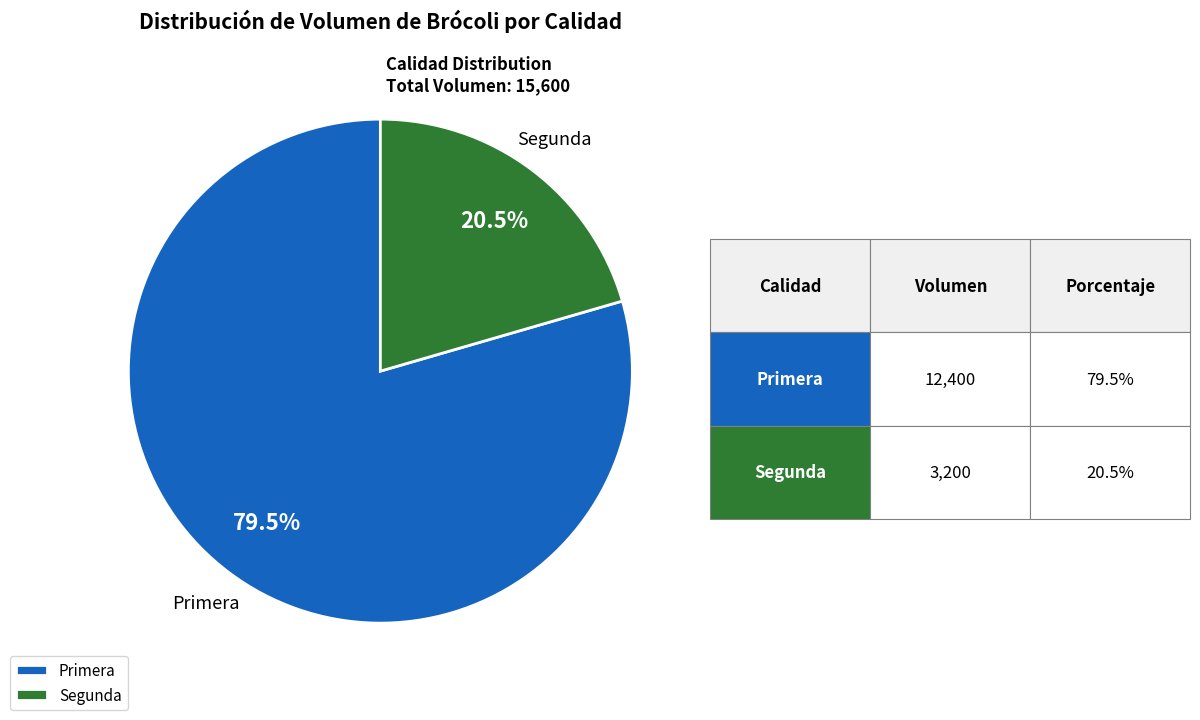

Approximately how many times larger is the value at Primera compared to Segunda?

3.9